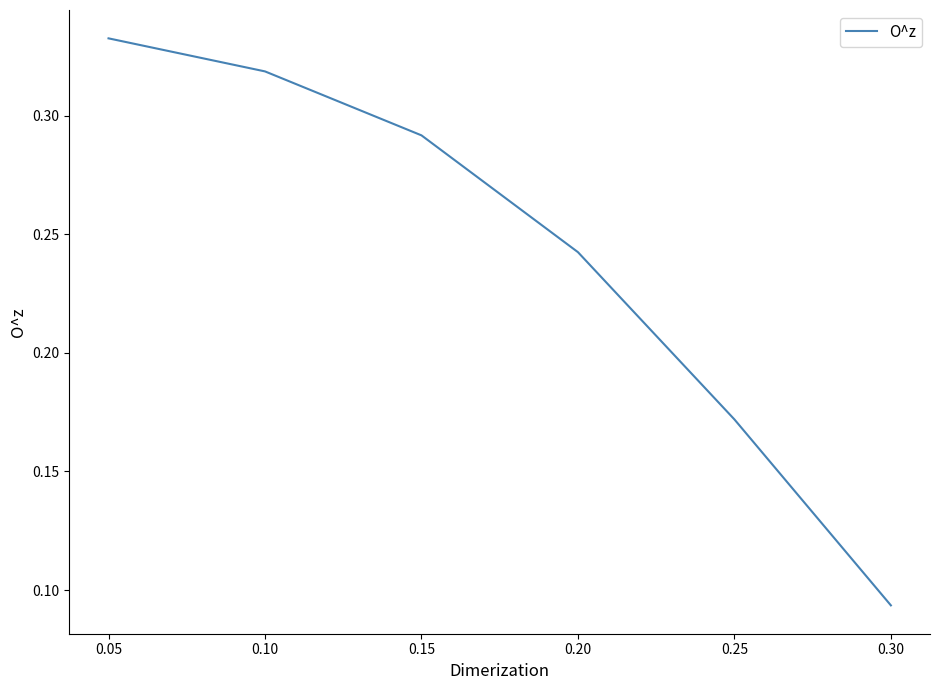

Rank the categories by value from lowest to highest.

0.30, 0.25, 0.20, 0.15, 0.10, 0.05